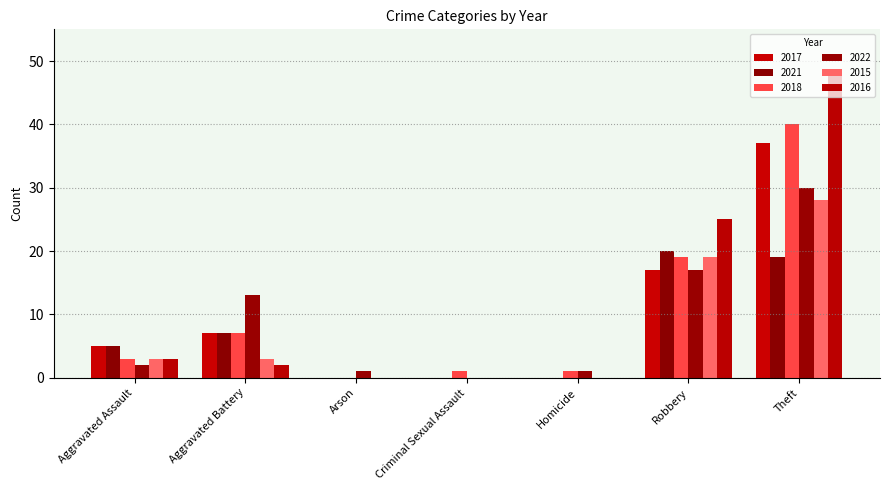

Reading left to right, list all the values displayed in this chart.

2017: 5	7	0	0	0	17	37
2021: 5	7	0	0	0	20	19
2018: 3	7	0	1	1	19	40
2022: 2	13	1	0	1	17	30
2015: 3	3	0	0	0	19	28
2016: 3	2	0	0	0	25	48